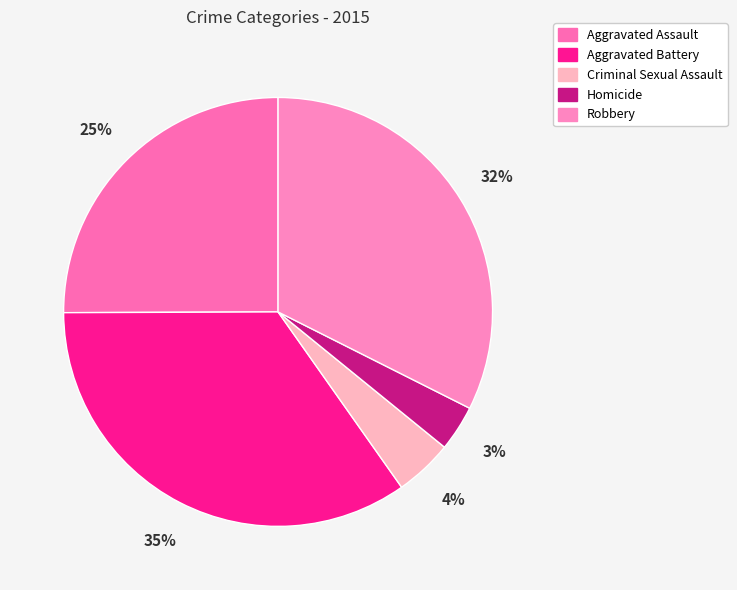

Which has a higher value, Homicide or Criminal Sexual Assault?

Criminal Sexual Assault